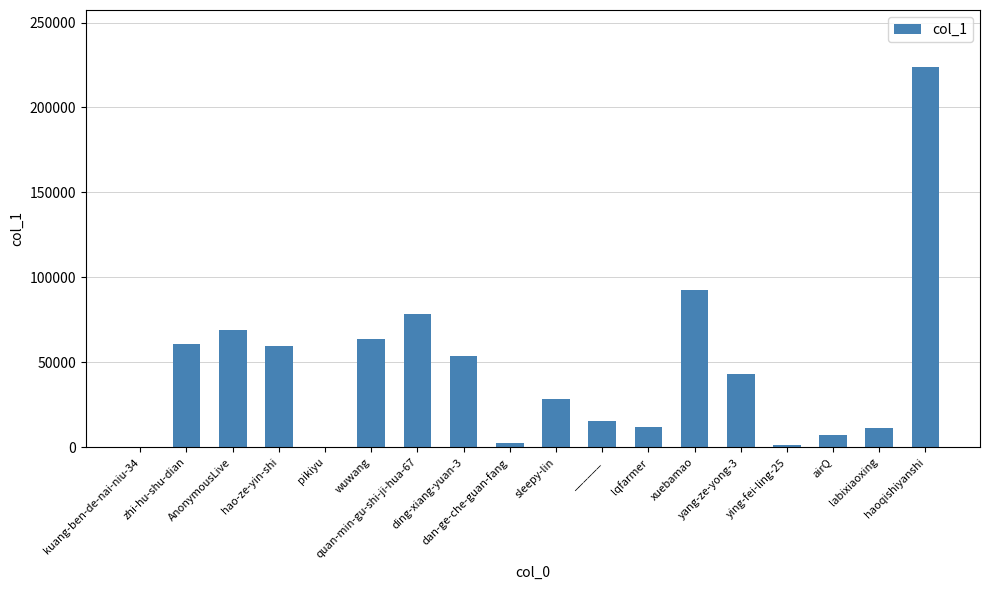

What is the sum of all values?

823982